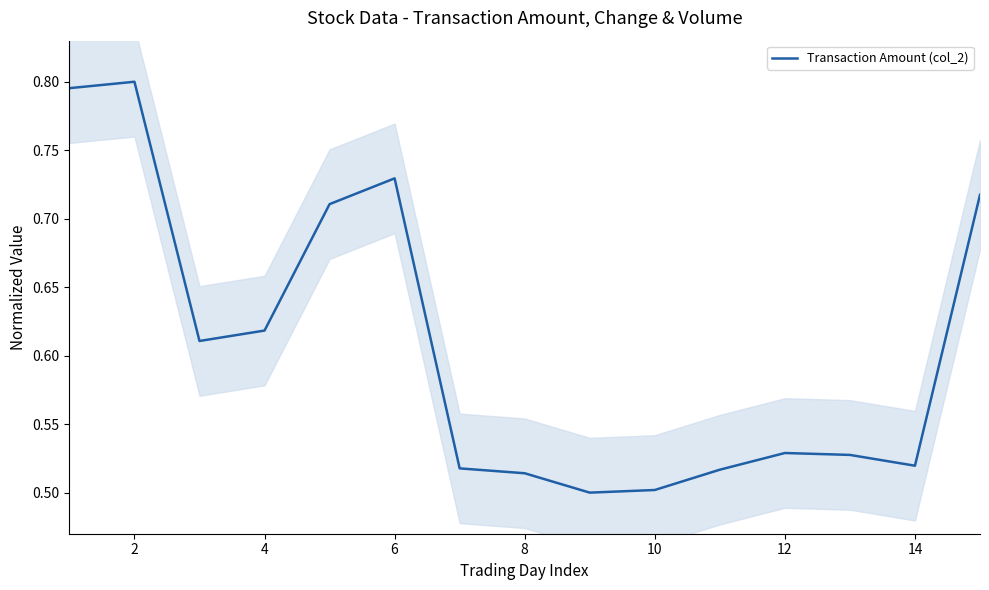

How many data points does each series have?

15